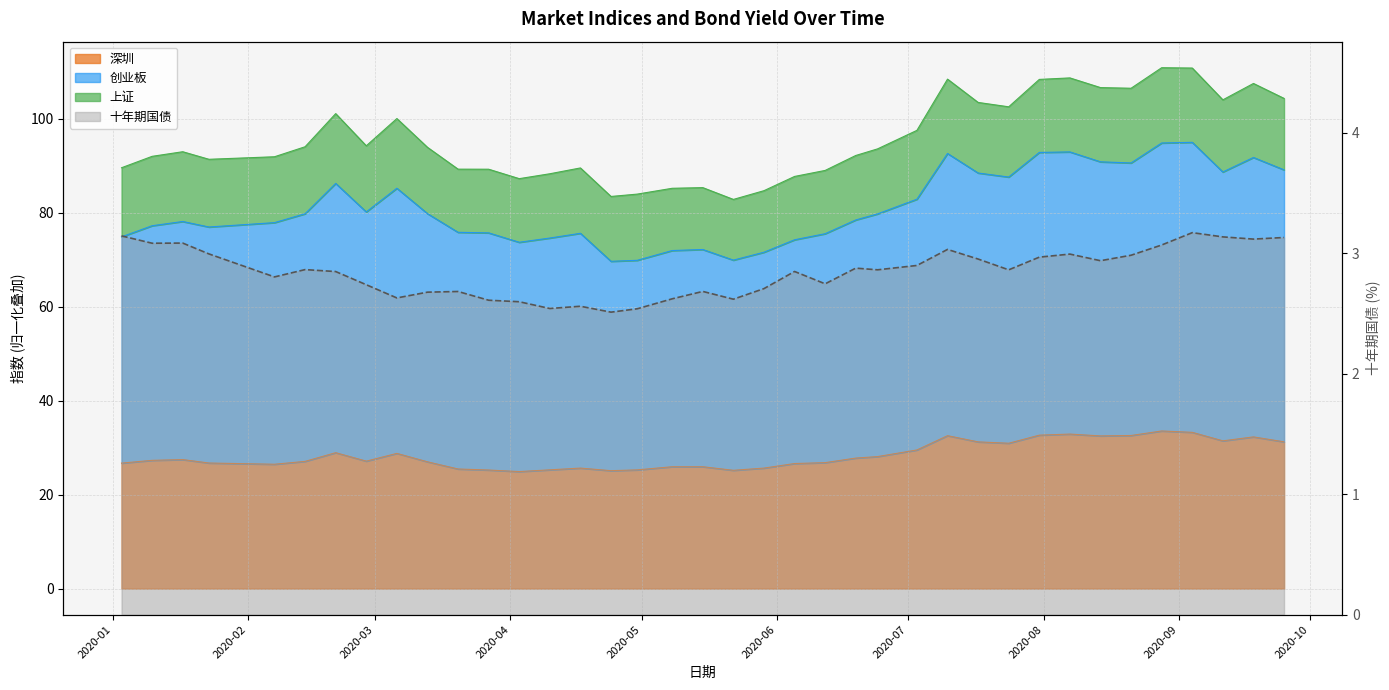

At how many categories does at least one series exceed 9?

38